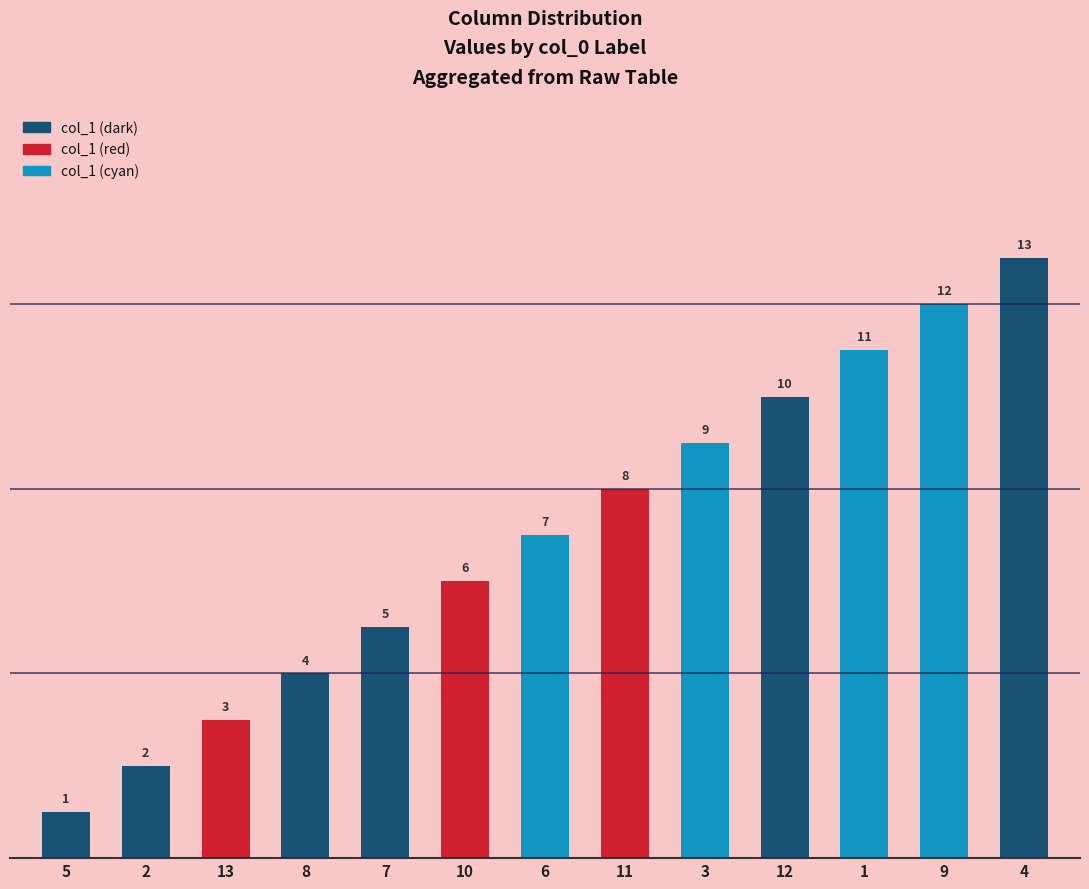

List the labels in order of value, smallest first.

5, 2, 13, 8, 7, 10, 6, 11, 3, 12, 1, 9, 4